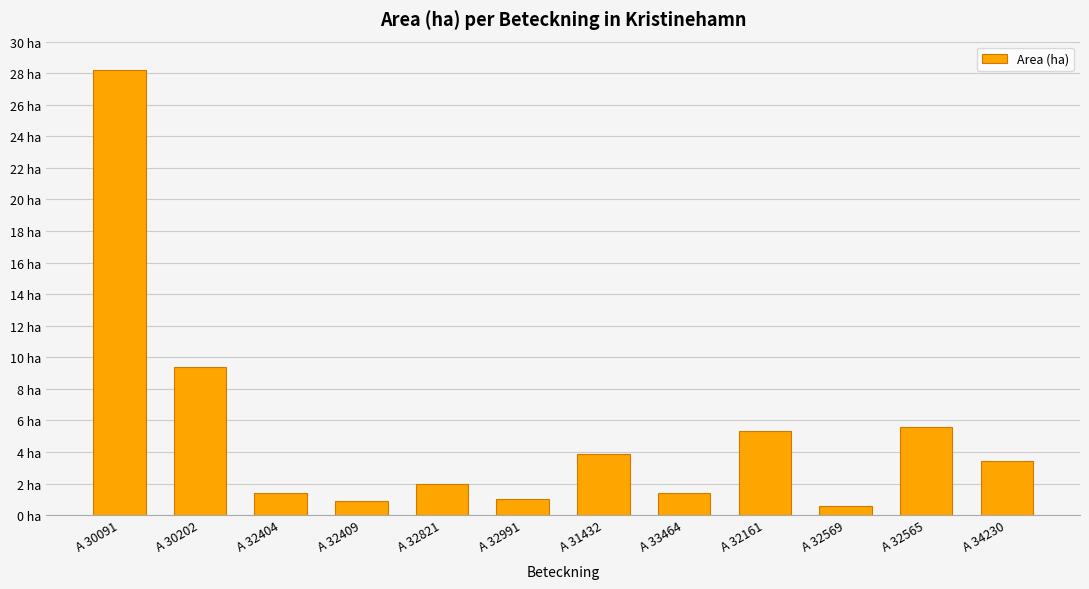

Are the bars horizontal?

No